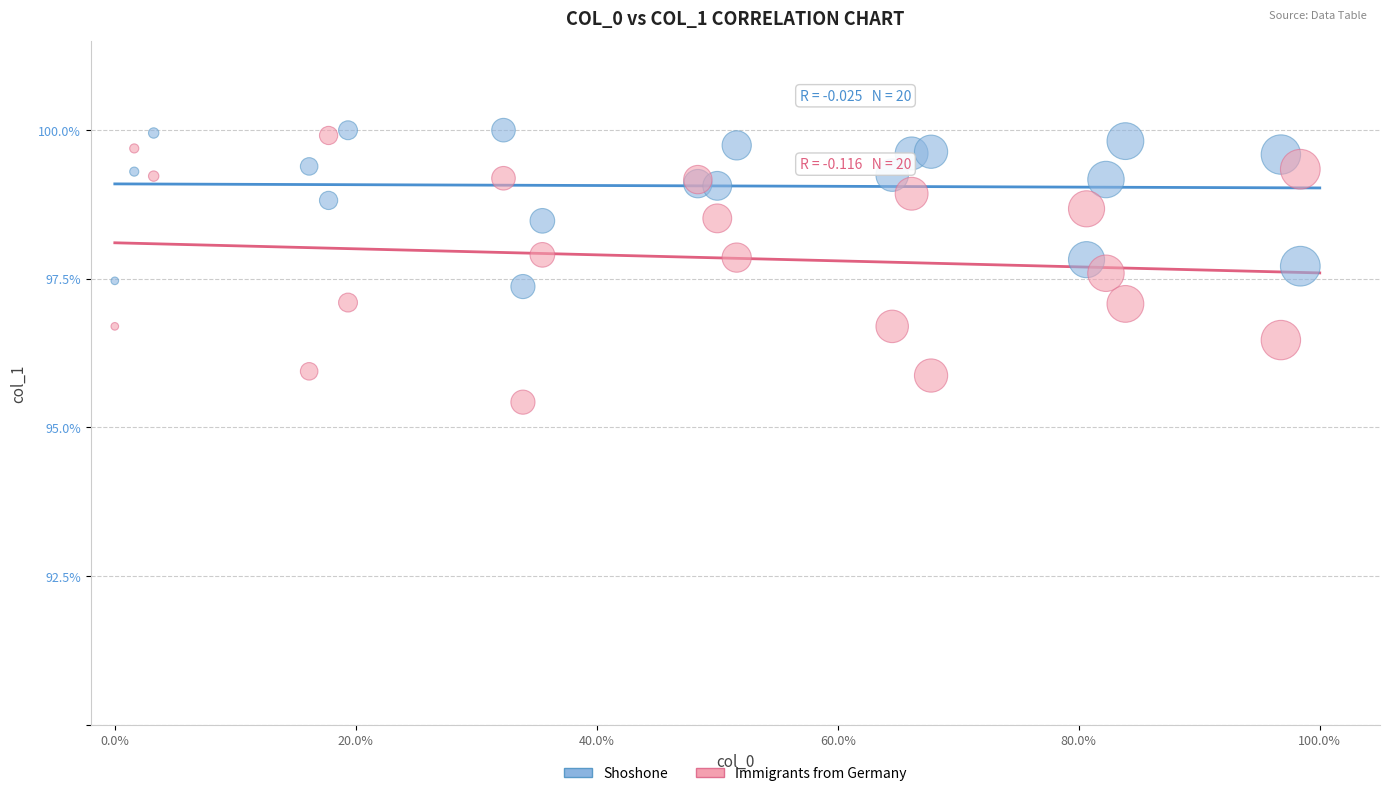

What are all the series names shown in the legend?

Shoshone, Immigrants from Germany